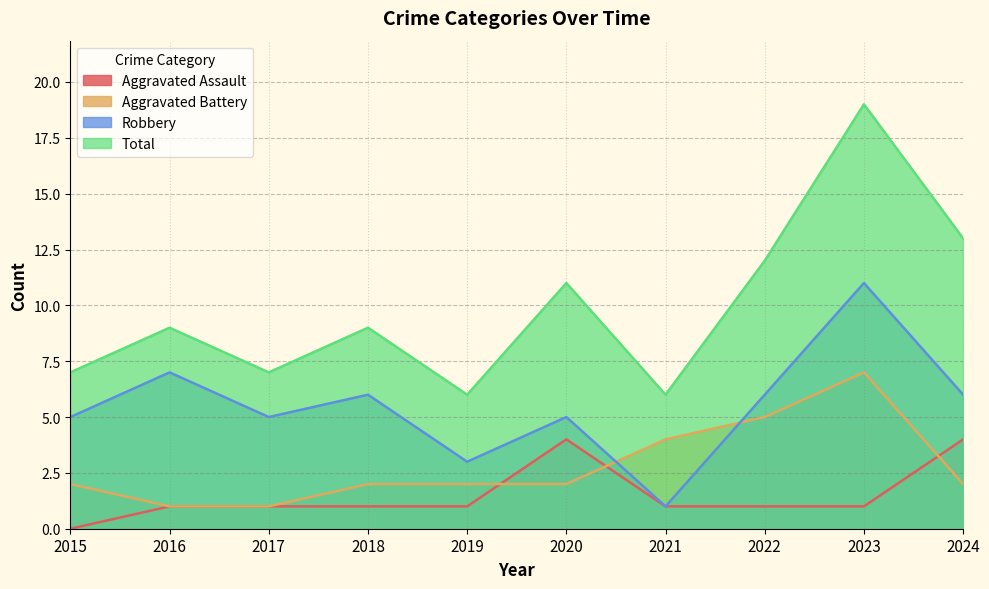

At which label does Total reach its minimum?

2019